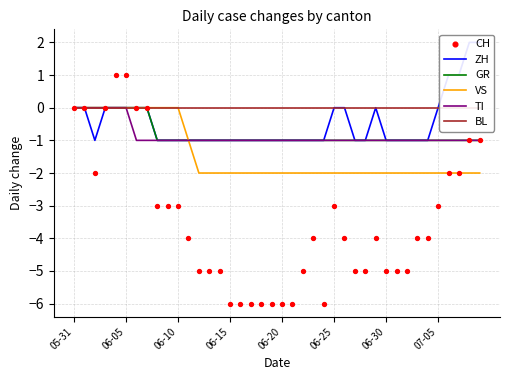

Which series reaches the maximum Y coordinate?

ZH